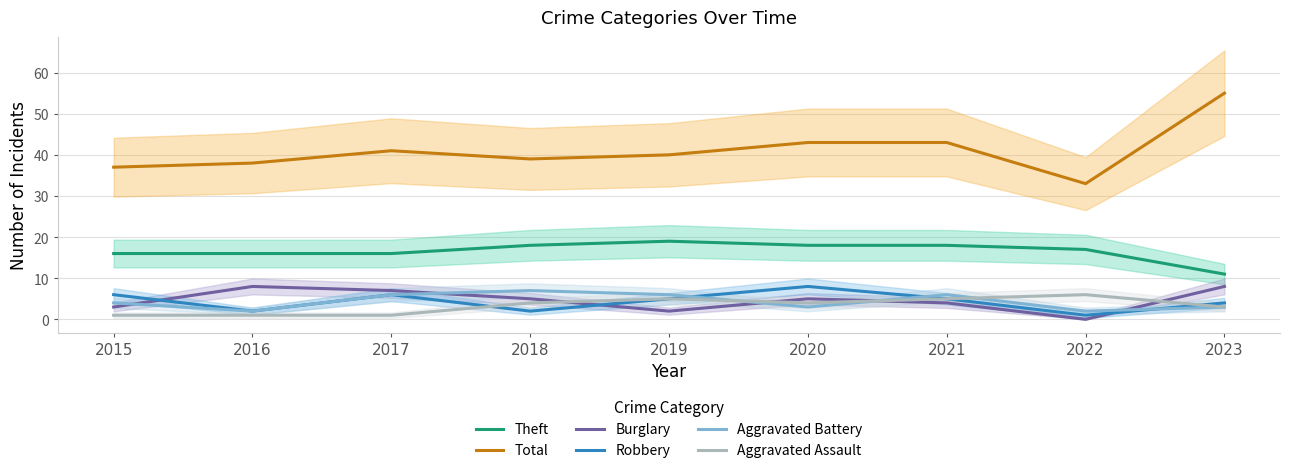

List the labels in order of Robbery value, largest first.

2020, 2015, 2017, 2019, 2021, 2023, 2016, 2018, 2022